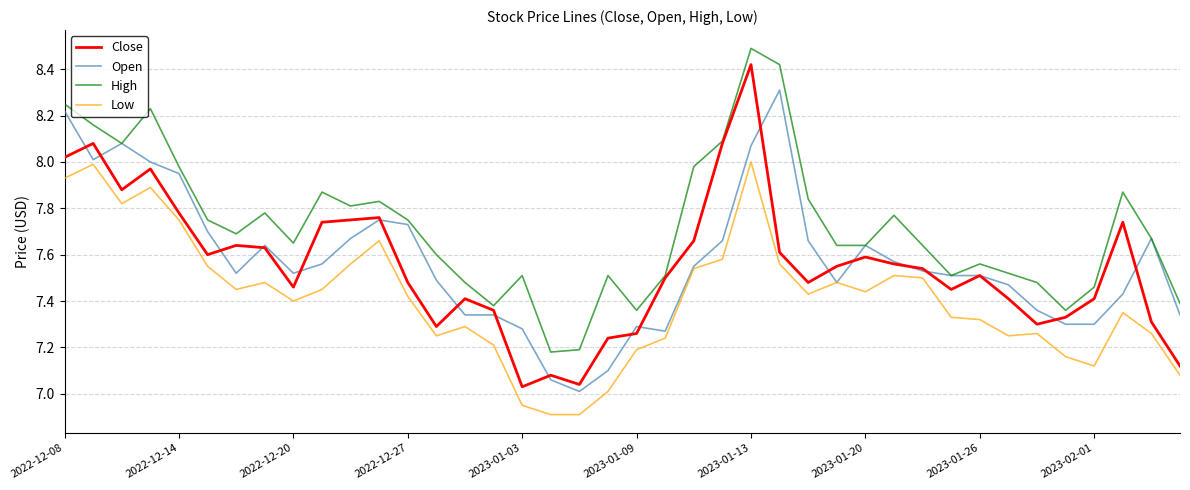

Which series has the largest total across all categories?

High